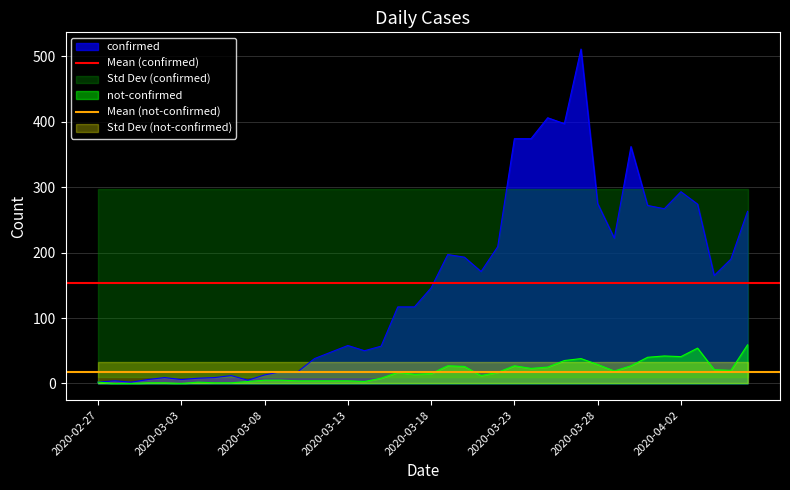

What is the label of the 1st point from the left?

2020-02-27